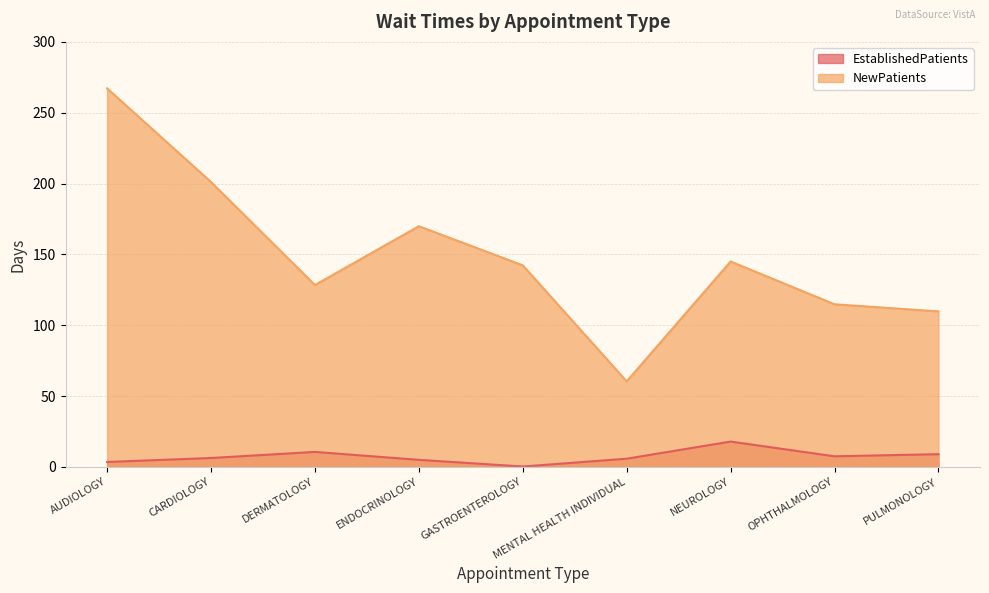

What is the value of the EstablishedPatients point at the 5th from the left?

0.3